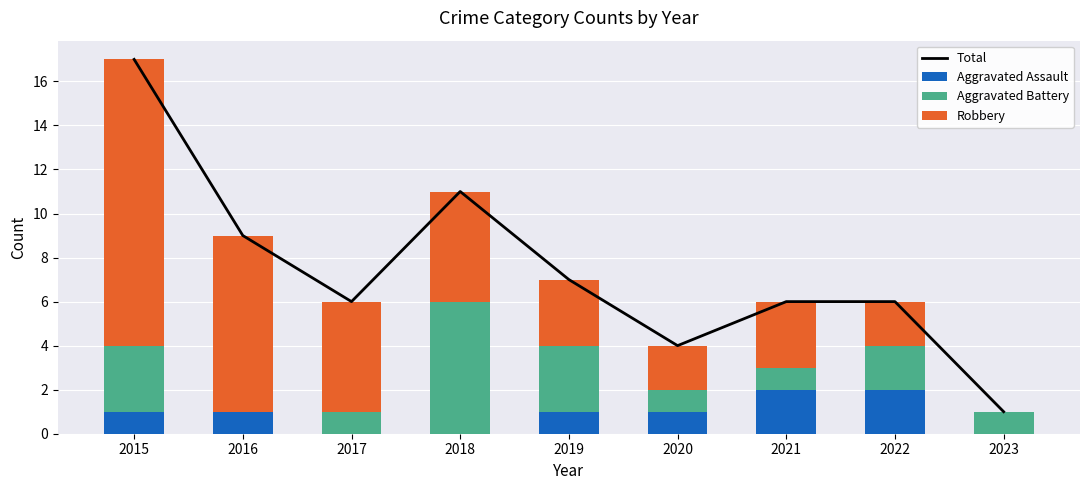

What are all the series names shown in the legend?

Total, Aggravated Assault, Aggravated Battery, Robbery